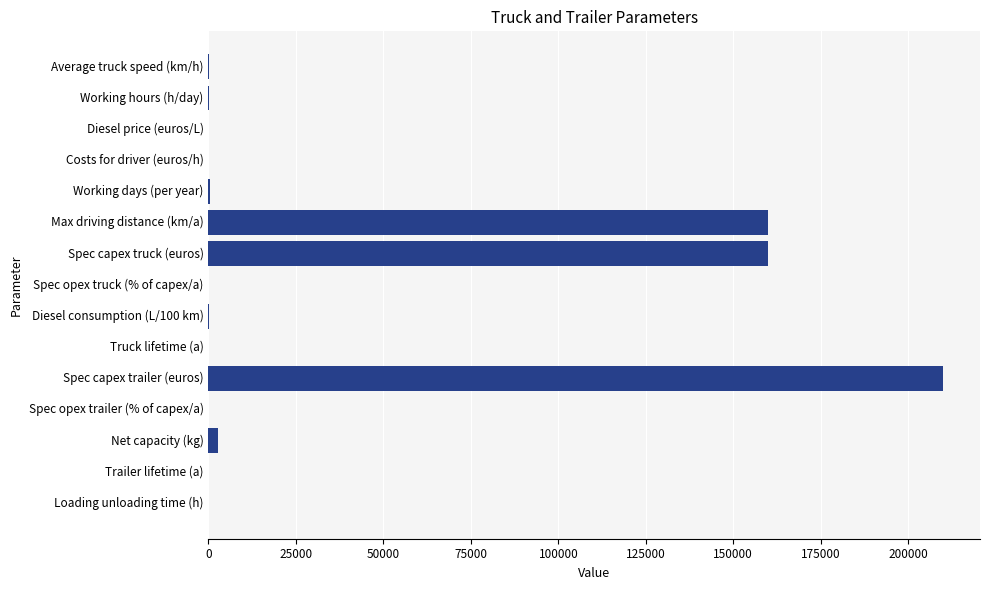

The chart shows a value of 160000.0 at Spec capex truck (euros). True or false?

True